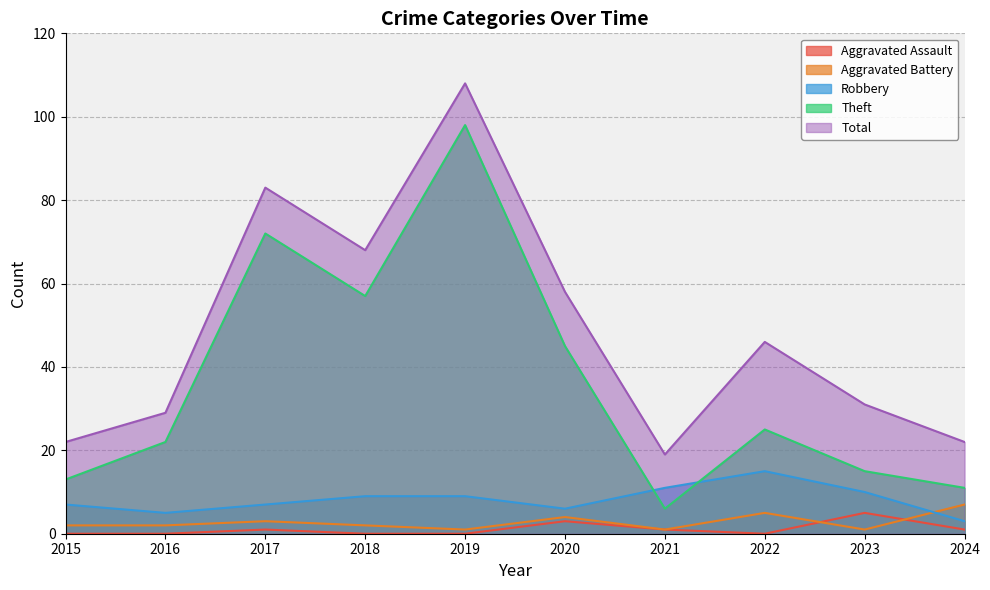

After their last crossing, which series has the higher values: Aggravated Assault or Aggravated Battery?

Aggravated Battery